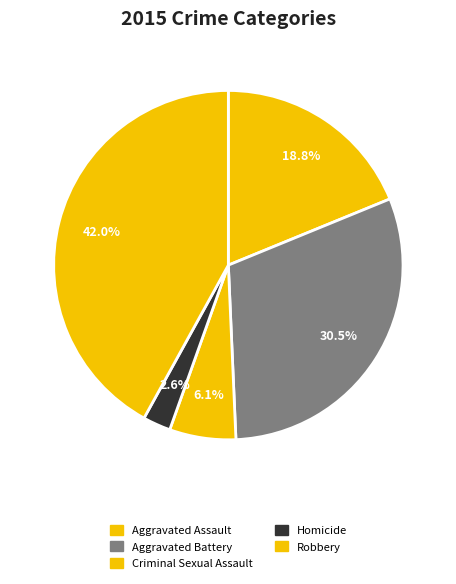

How many segments does this pie chart have?

5